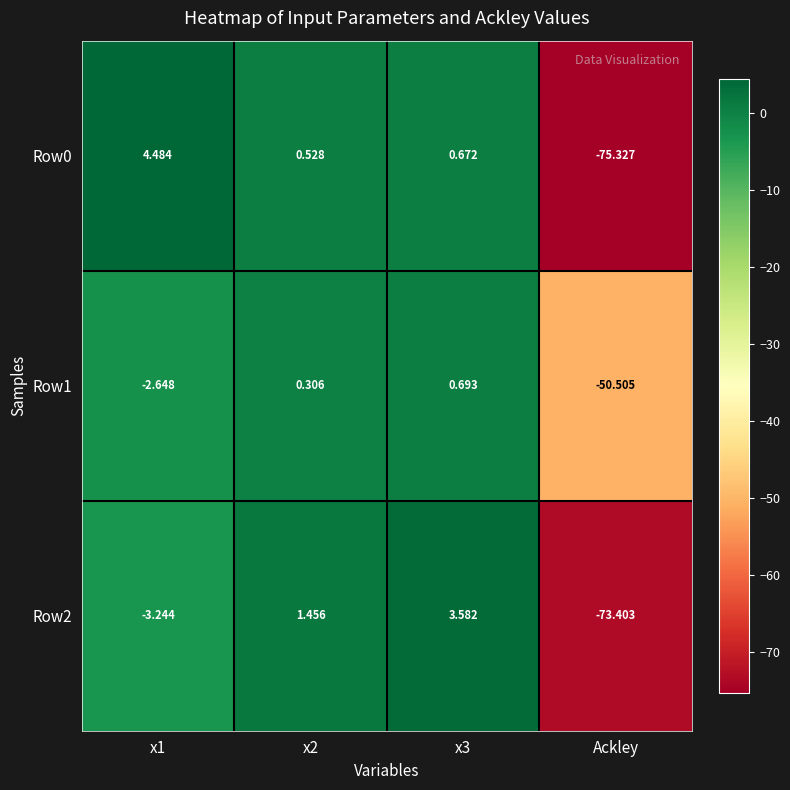

Is the value of Row1 at x2 greater than the value of Row0 at Ackley?

Yes